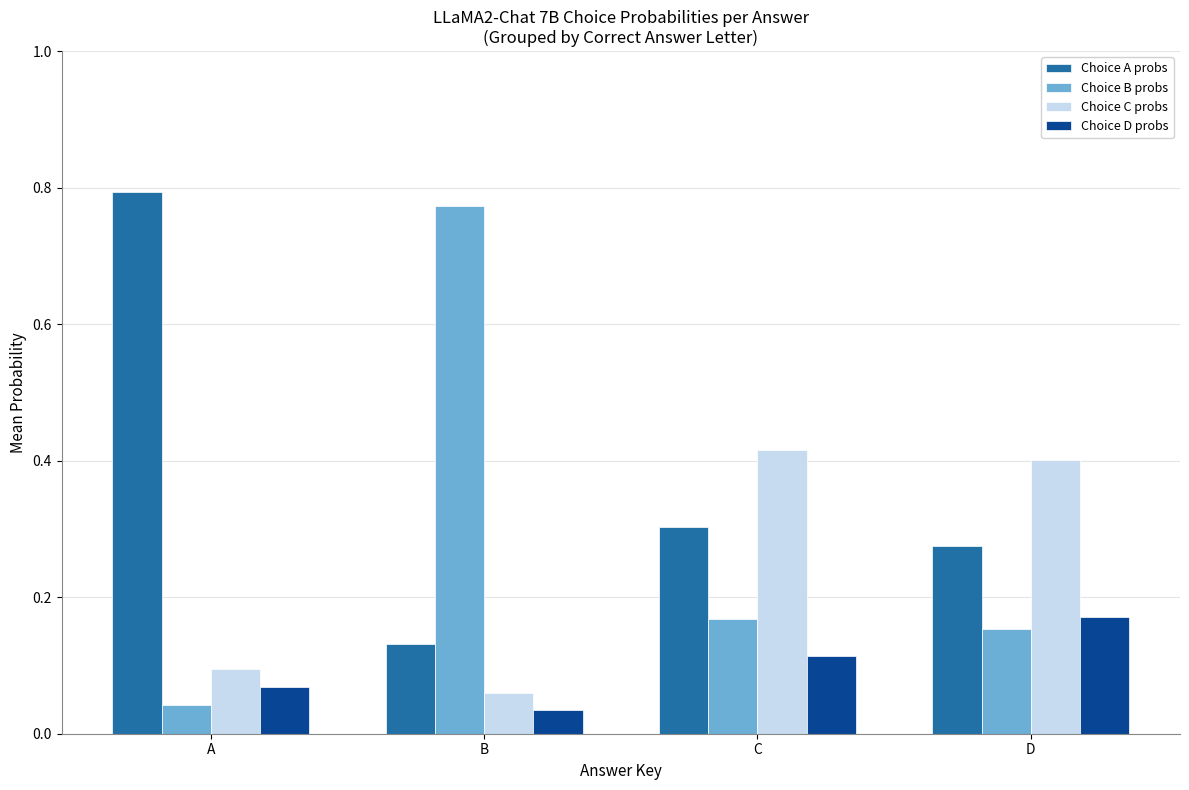

What is the difference between the Choice B probs values at B and C?

0.6